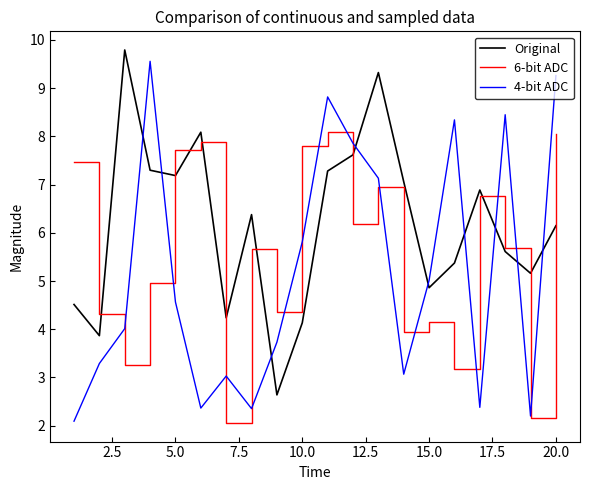

Which series has the largest total across all categories?

Original